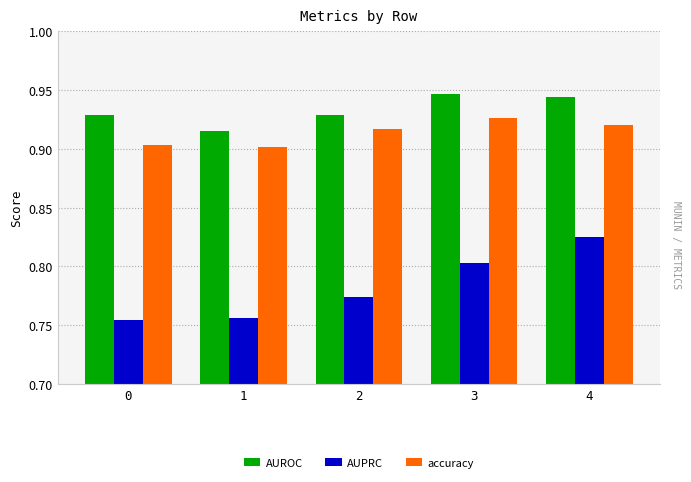

True or false: accuracy has a value of 0.9 at 4.

True